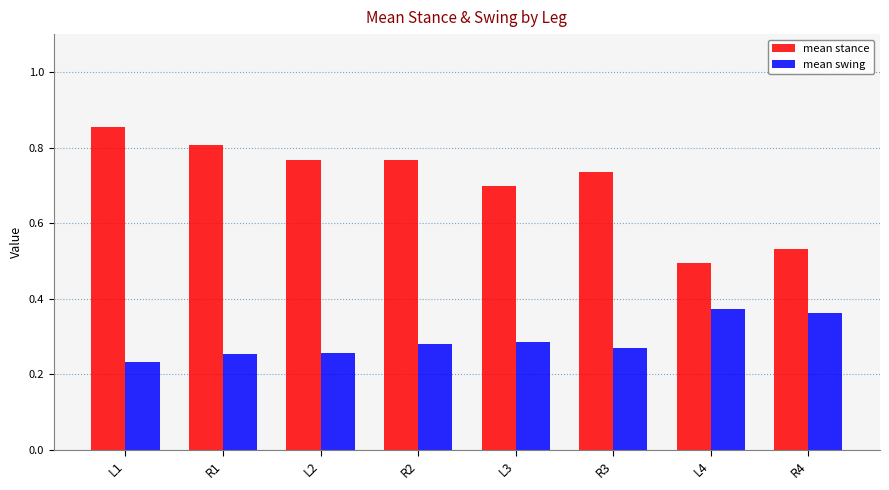

Is the value of mean swing at R3 greater than the value of mean stance at L1?

No